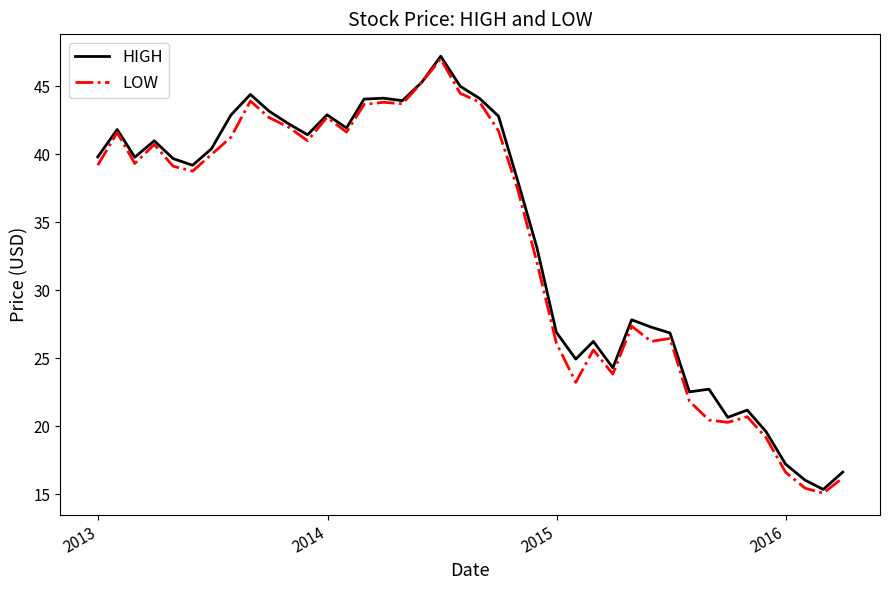

What is the maximum value shown in the chart?

47.2